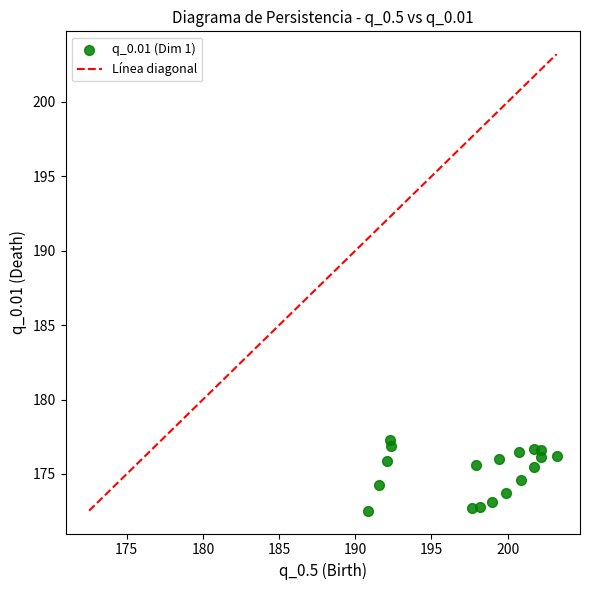

What is the range of X values (max minus min)?

12.4